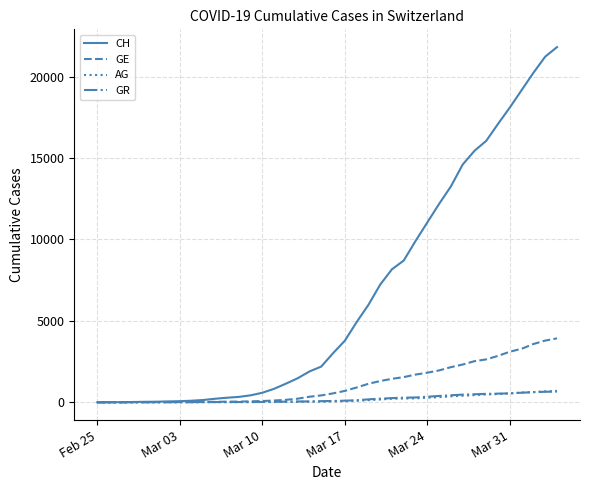

Which series has the widest spread of values?

CH